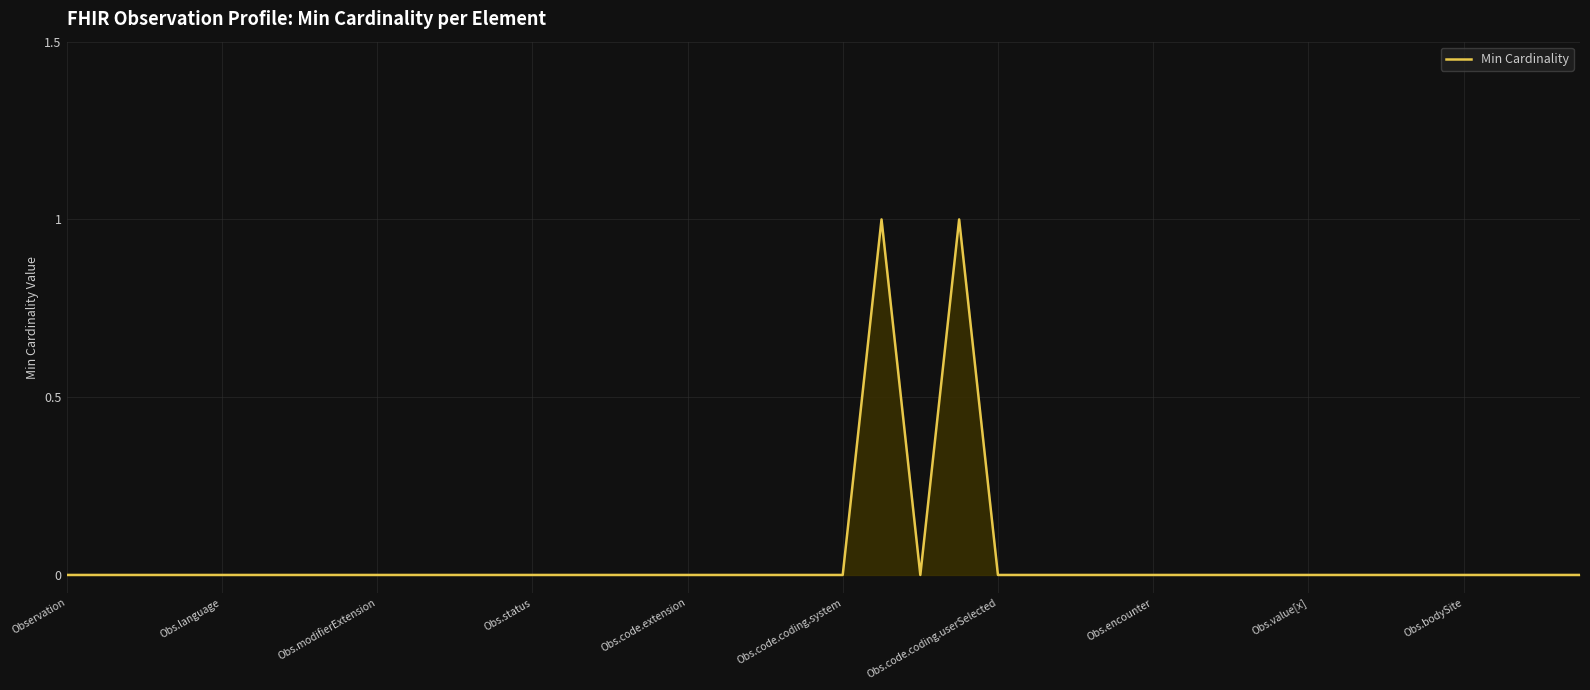

Does the chart display data point markers on the line(s)?

No